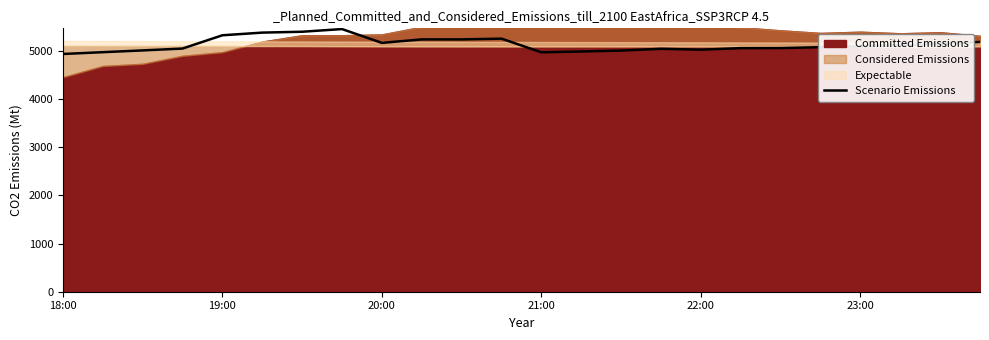

What is the minimum value for Scenario Emissions?

4932.8